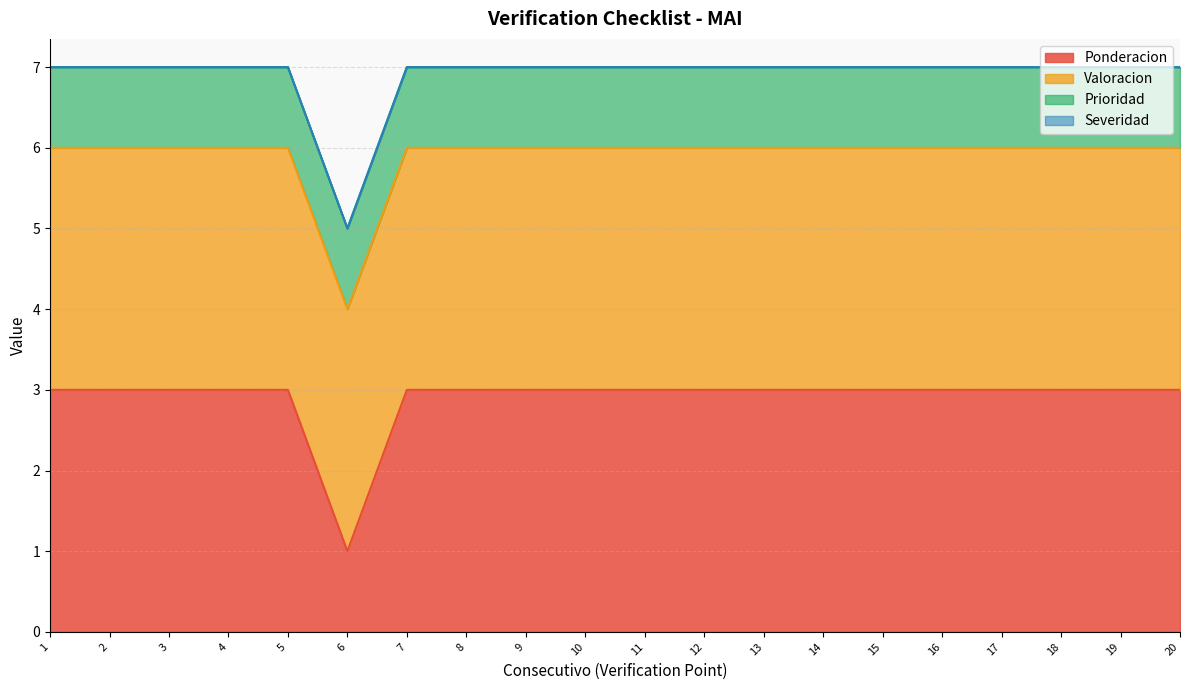

Reading left to right, what are all the values shown in this chart?

Ponderacion: 3	3	3	3	3	1	3	3	3	3	3	3	3	3	3	3	3	3	3	3
Valoracion: 3	3	3	3	3	3	3	3	3	3	3	3	3	3	3	3	3	3	3	3
Prioridad: 1	1	1	1	1	1	1	1	1	1	1	1	1	1	1	1	1	1	1	1
Severidad: 0	0	0	0	0	0	0	0	0	0	0	0	0	0	0	0	0	0	0	0